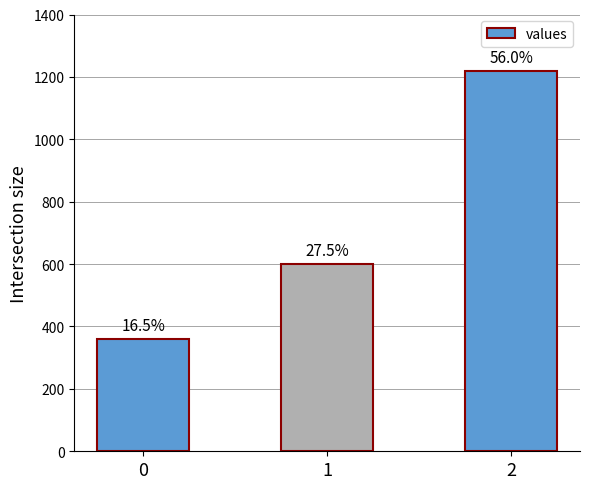

What is the maximum value shown in the chart?

1220